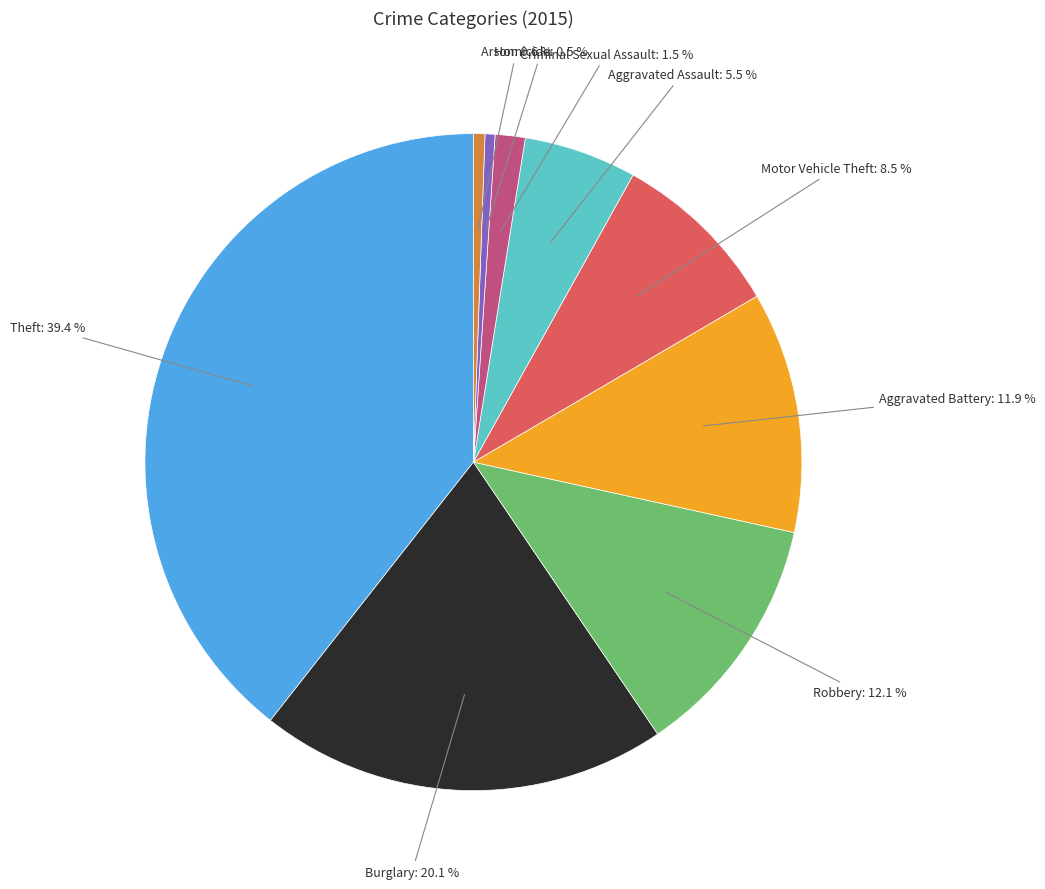

How many segments does this pie chart have?

9